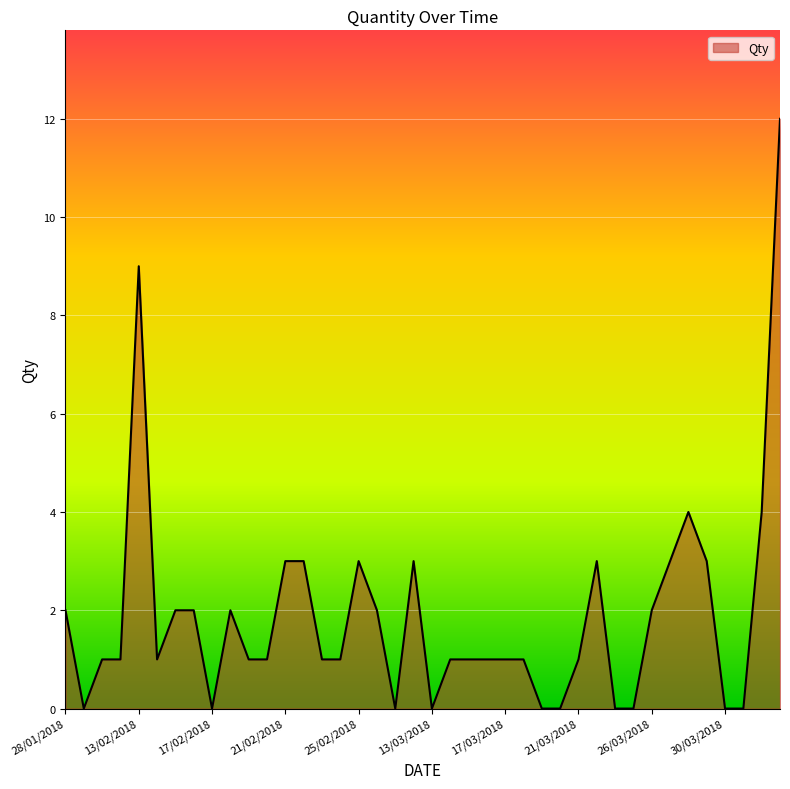

What is the greatest value displayed?

12